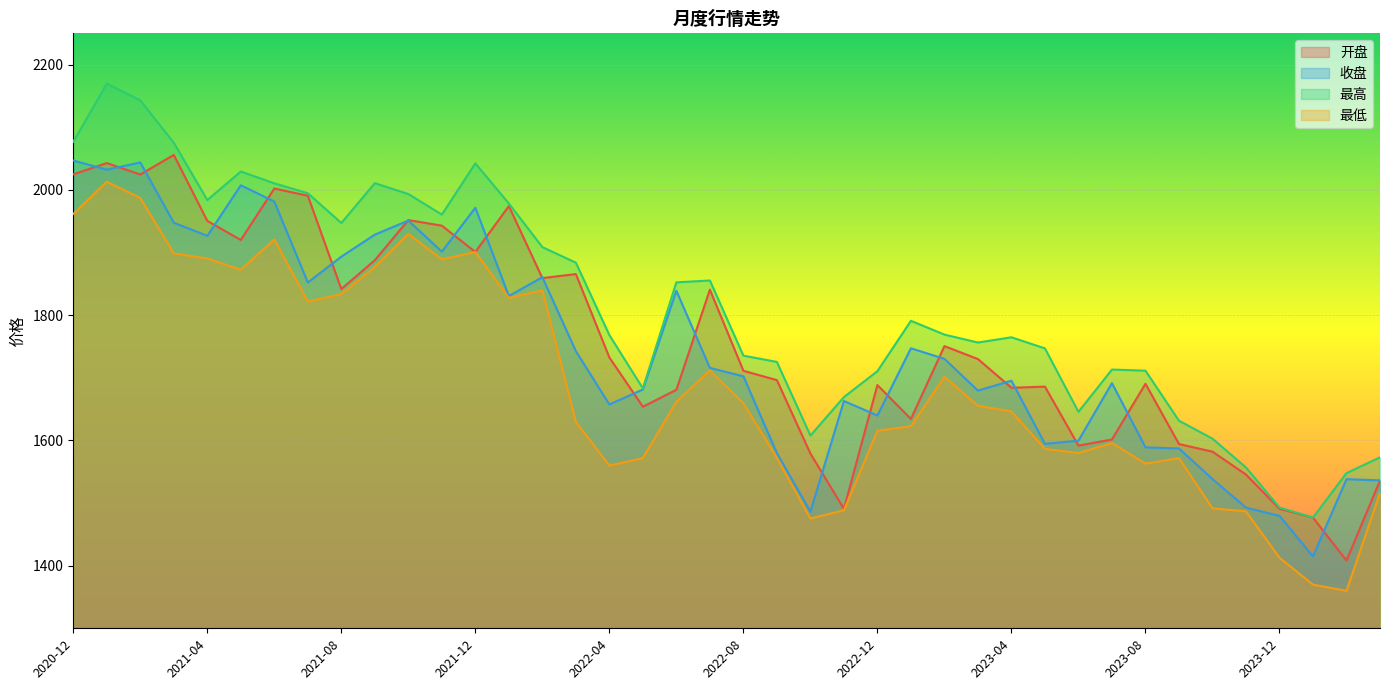

True or false: 最低 has a value of 2378.3 at 2023-07.

False